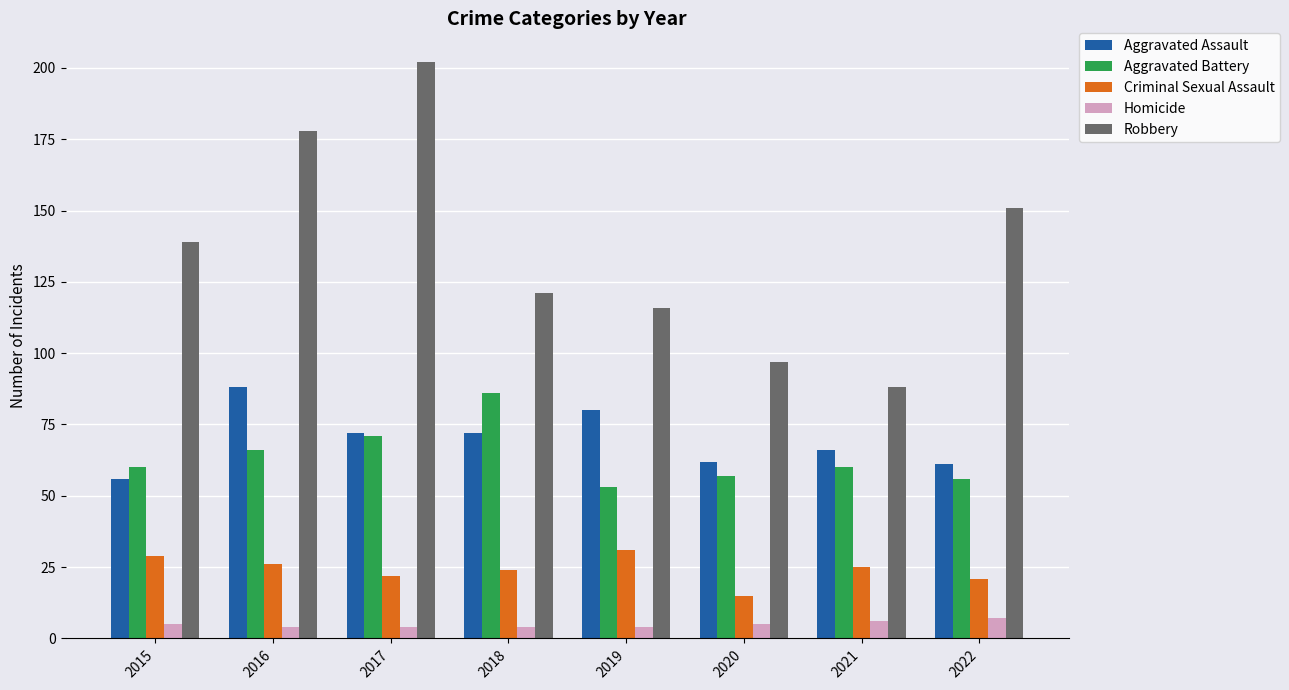

What is the spread (max minus min) of values at 2019?

112